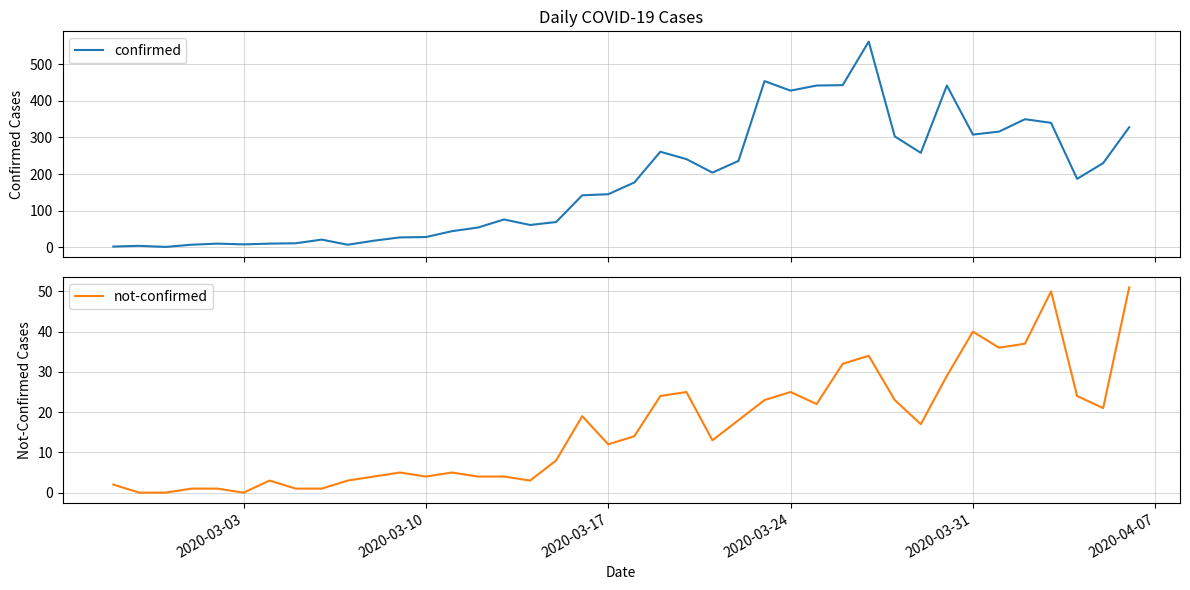

How many data points in not-confirmed are less than 14?

20